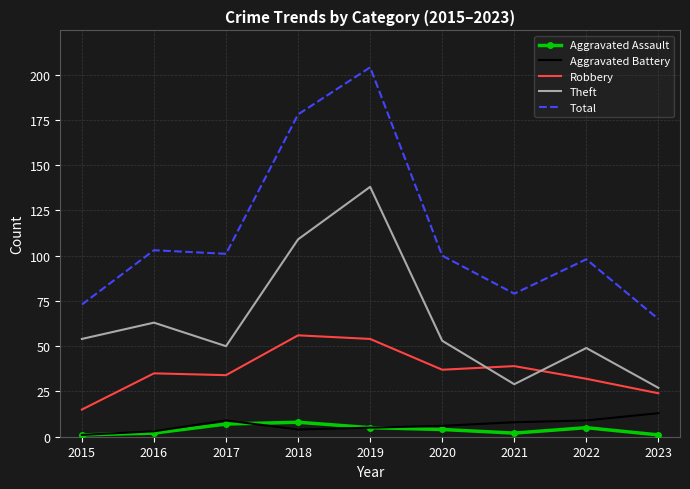

Count the Aggravated Assault values in the range 2 to 5.

5